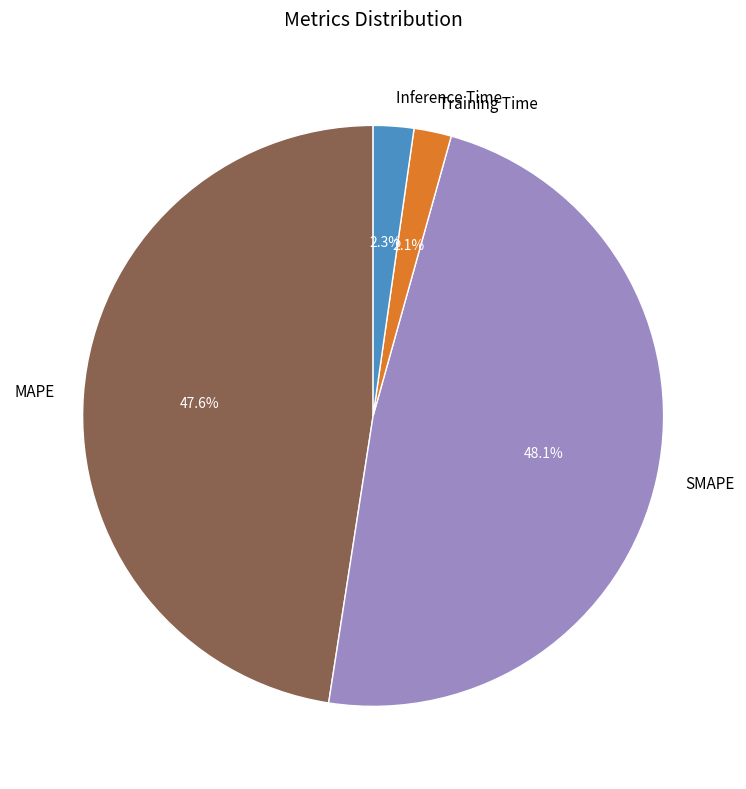

How many slices are in this pie chart?

4